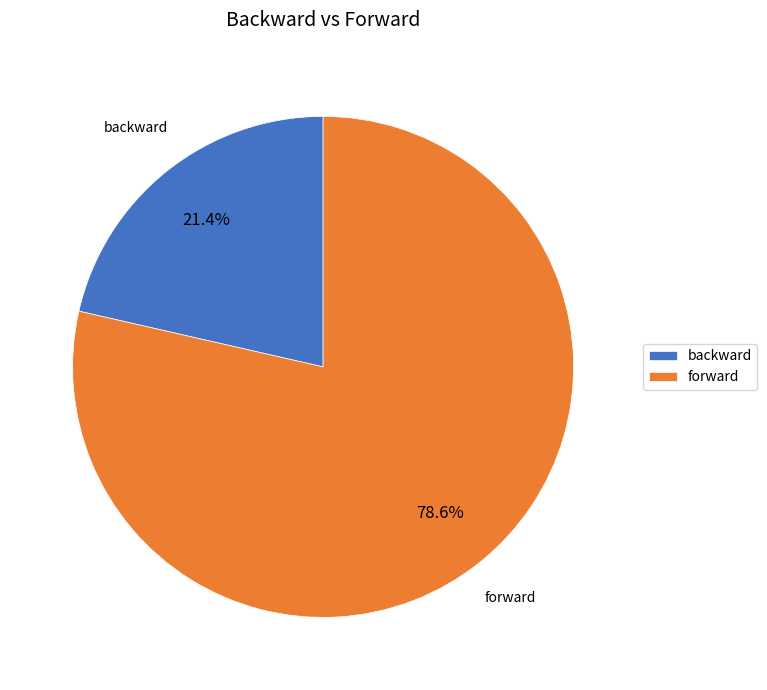

The forward slice represents 68% of the pie. True or false?

False